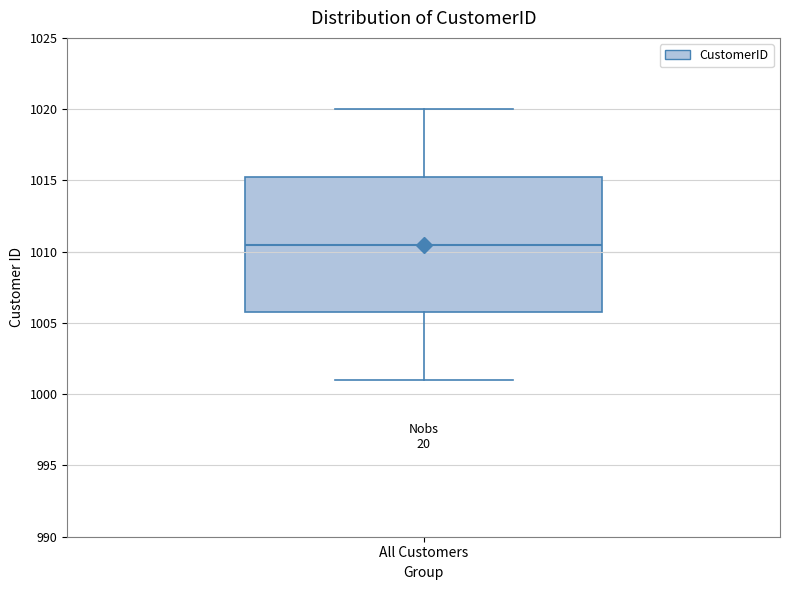

Transcribe this box plot: give where the median line is, the range the box spans, and where the two whiskers end, as read against the y-axis. The values are not printed on the chart, so give them approximately, as read against the axis.

median 1010.5, box 1006.0 to 1015.5, whiskers 1001.0 to 1020.0